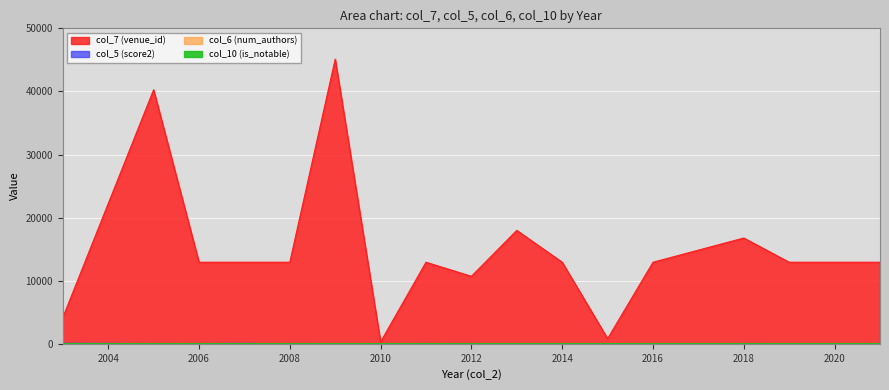

What is the difference between the second highest and second lowest values in the col_7 (venue_id) series?

39435